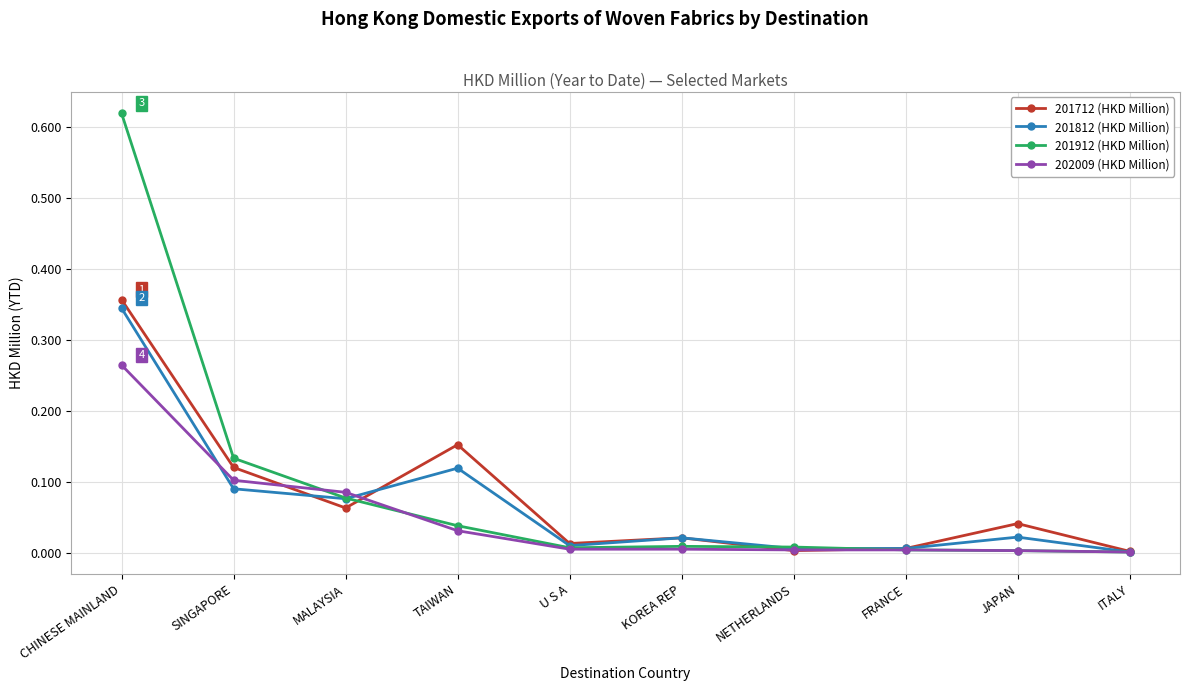

List the series in order of their peak value, lowest first.

202009 (HKD Million), 201812 (HKD Million), 201712 (HKD Million), 201912 (HKD Million)